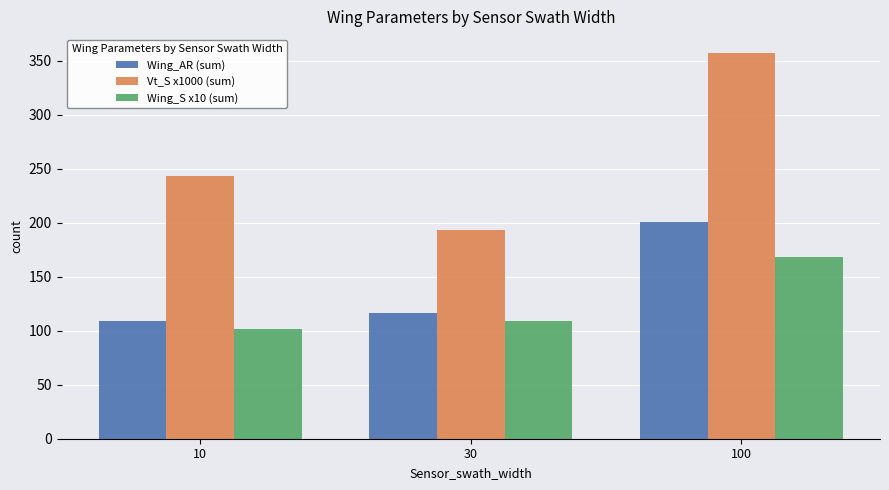

What is the sum of all Wing_AR (sum) values?

425.9